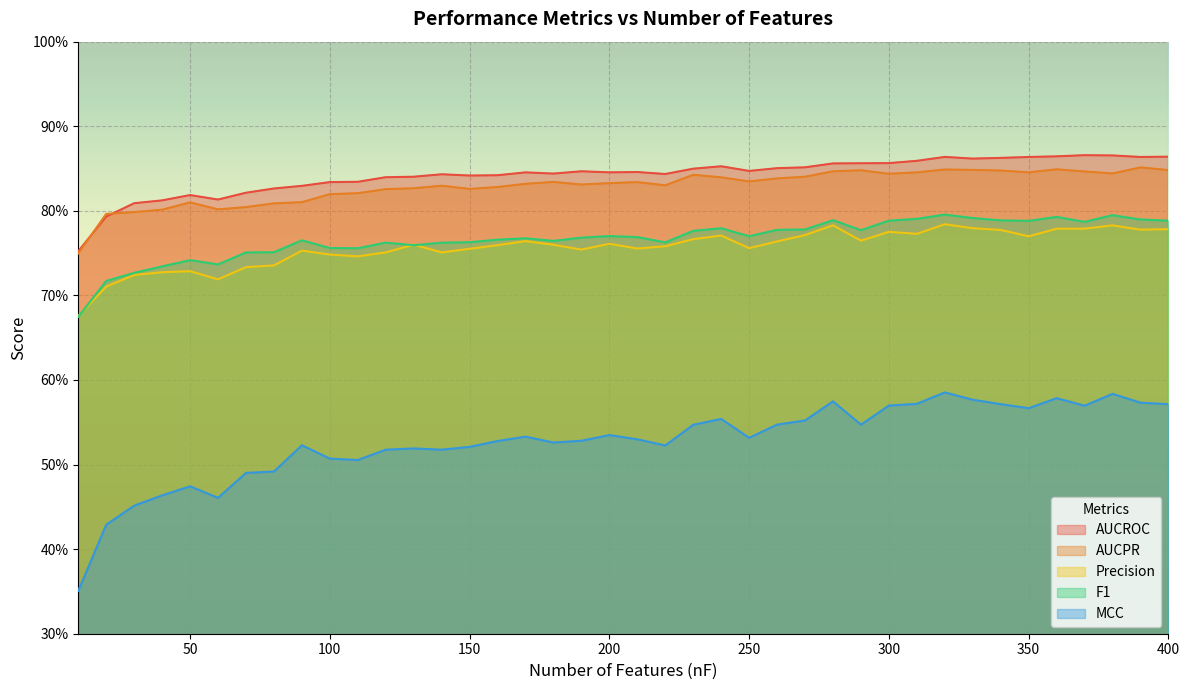

What is the highest value of the Precision series?

0.8